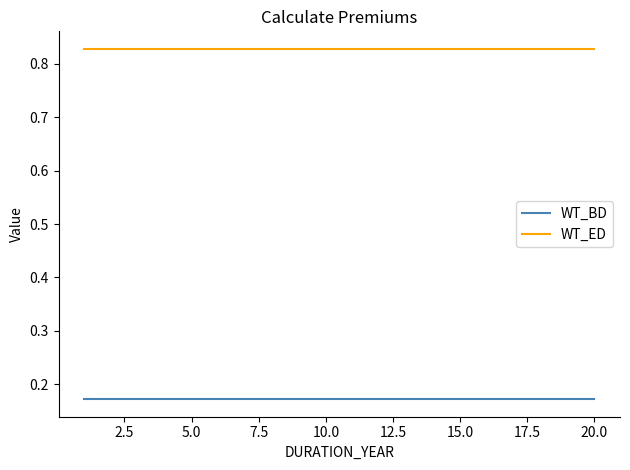

True or false: WT_ED and WT_BD intersect in this chart.

False